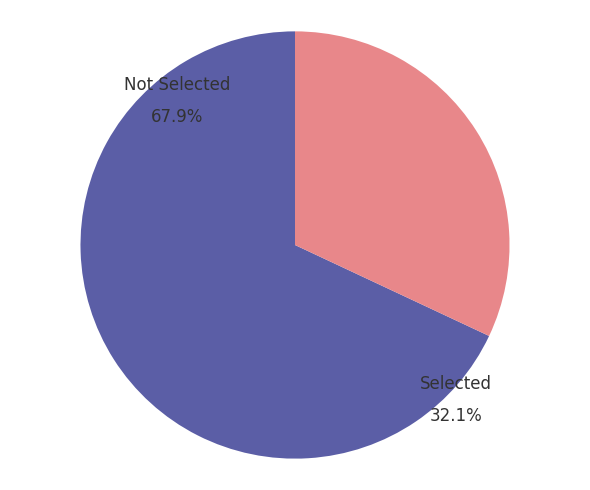

Does any single category account for the majority?

Yes